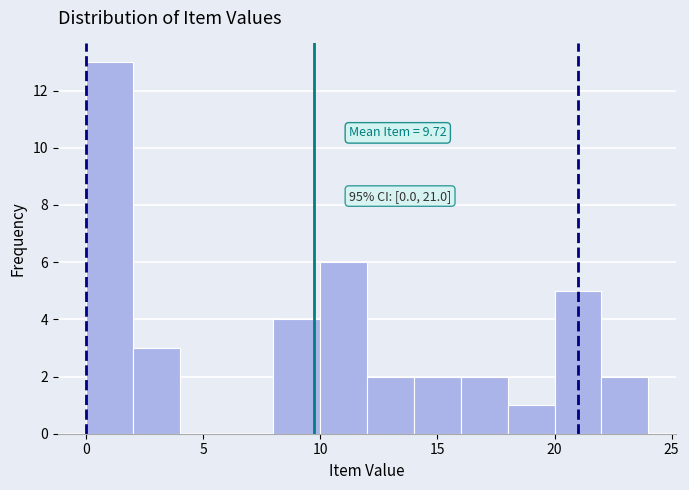

Over which range of the x-axis is the bar tallest?

0 to 2